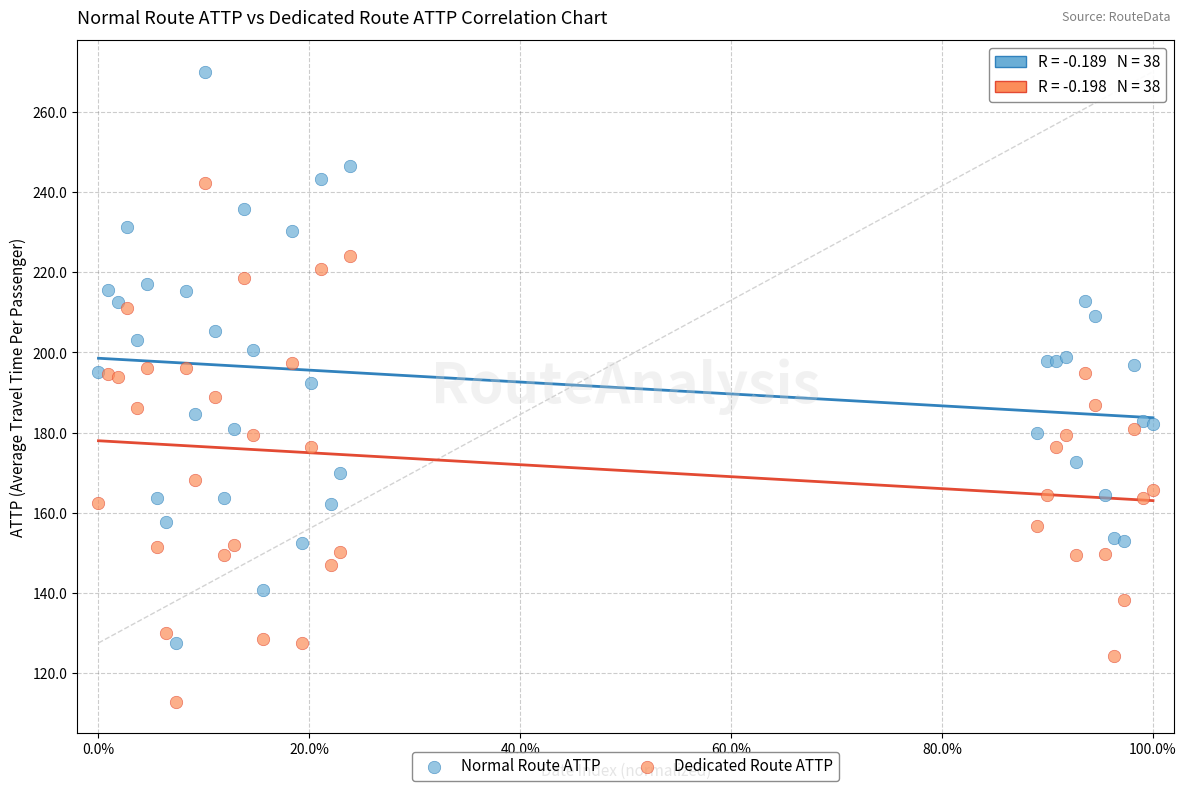

Which series contains the highest Y value?

Normal Route ATTP